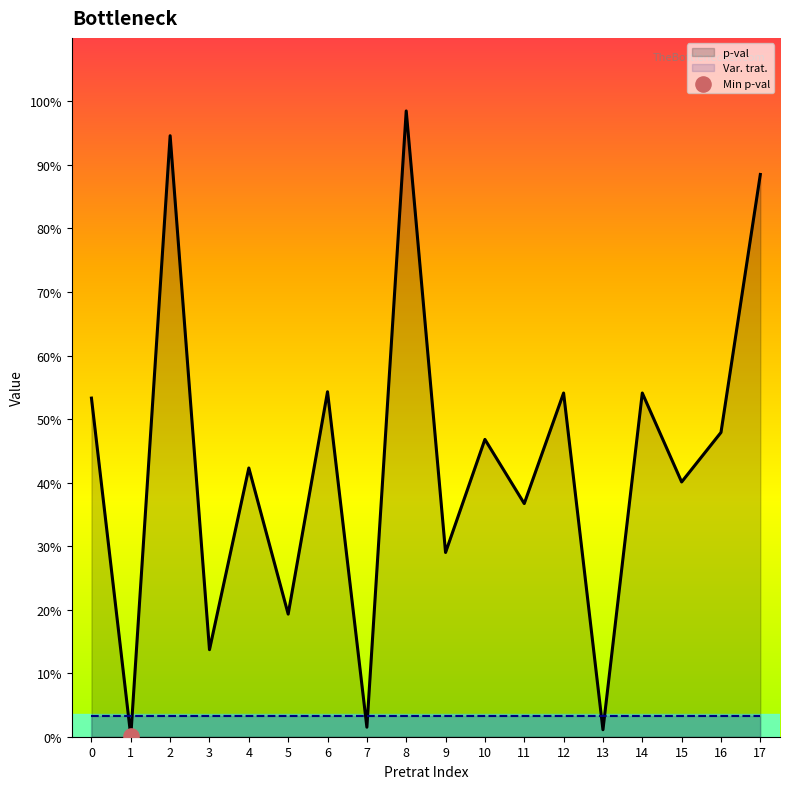

At which category is the sum across all series the highest?

8